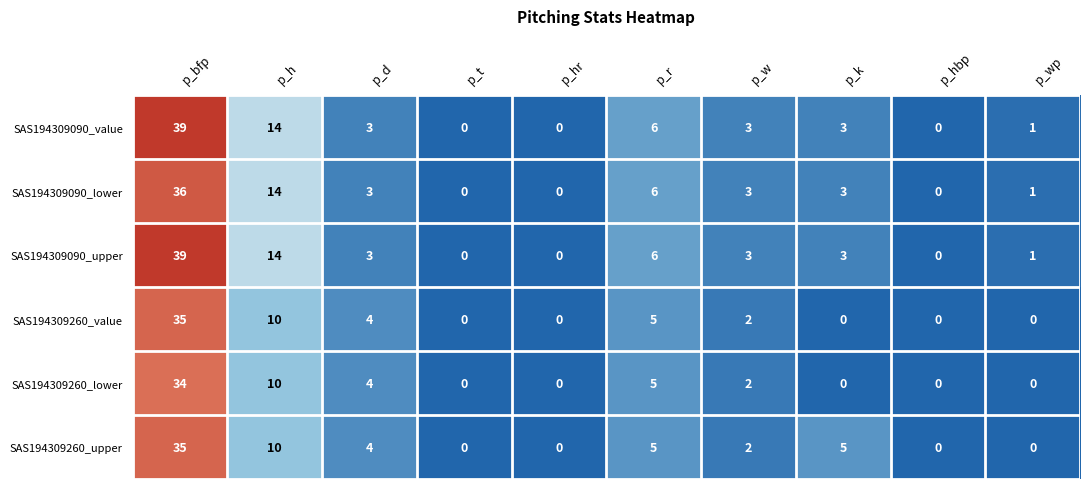

What is the sum of the SAS194309260_upper values at p_k and p_hr?

5